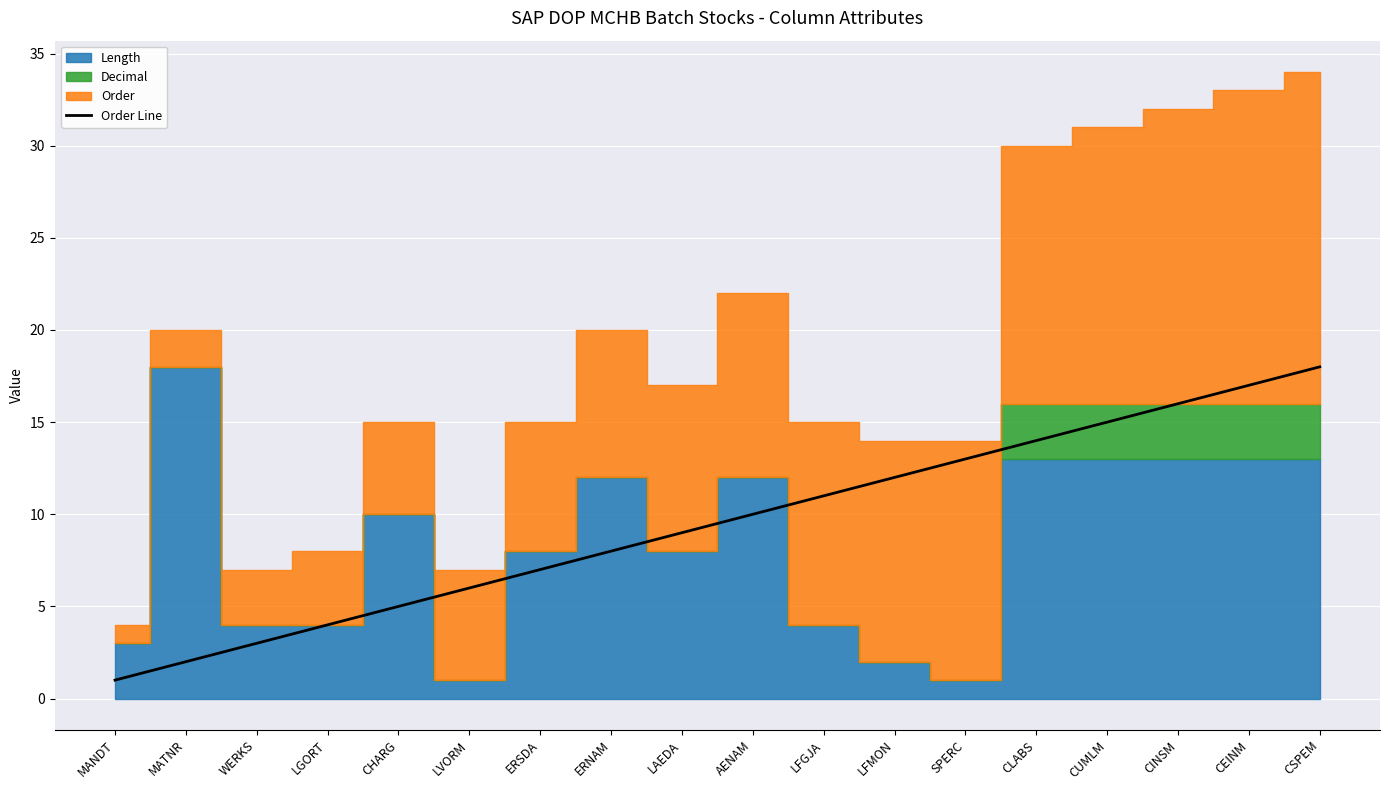

The value at ERNAM is 12. True or false?

False